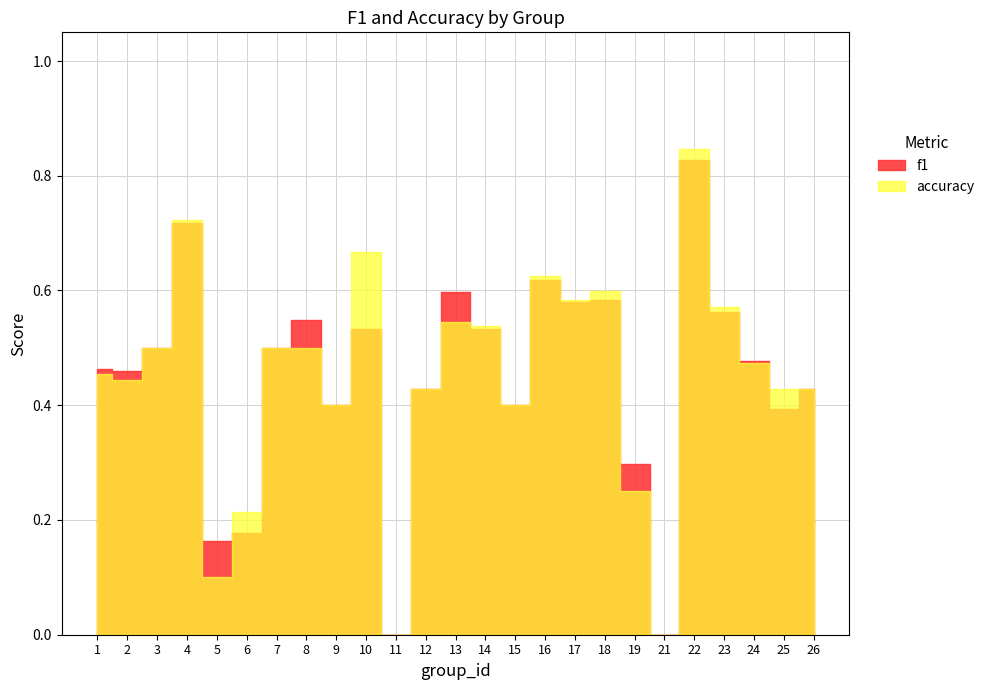

Reading left to right, what are all the values shown in this chart?

f1: 0.5	0.5	0.5	0.7	0.2	0.2	0.5	0.5	0.4	0.5	0.0	0.4	0.6	0.5	0.4	0.6	0.6	0.6	0.3	0.0	0.8	0.6	0.5	0.4	0.4
accuracy: 0.5	0.4	0.5	0.7	0.1	0.2	0.5	0.5	0.4	0.7	0.0	0.4	0.5	0.5	0.4	0.6	0.6	0.6	0.2	0.0	0.8	0.6	0.5	0.4	0.4